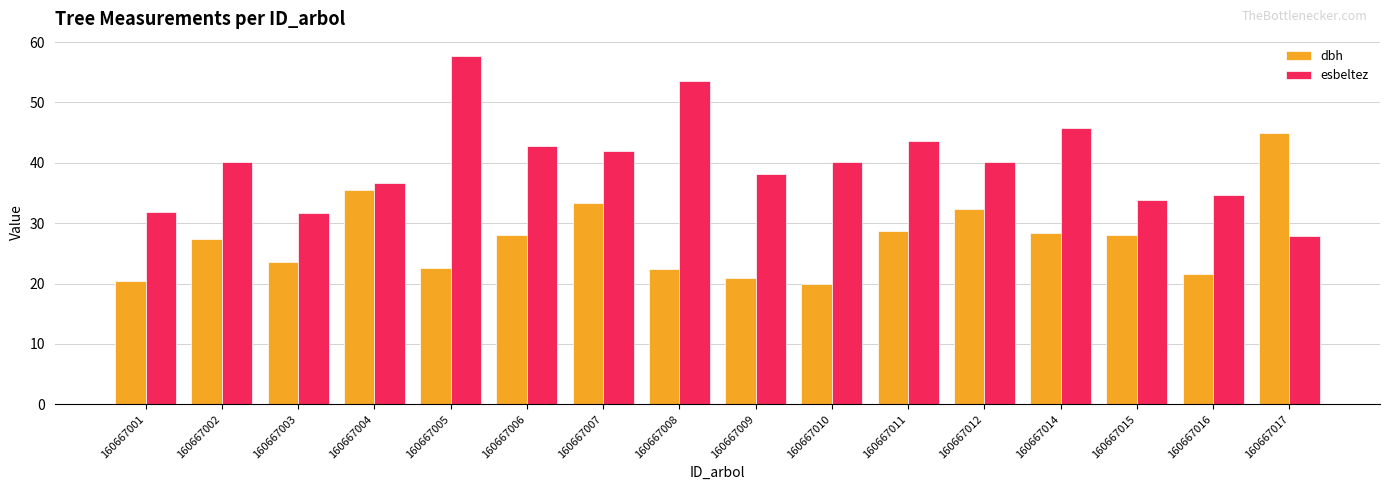

What is the minimum value for esbeltez?

27.8